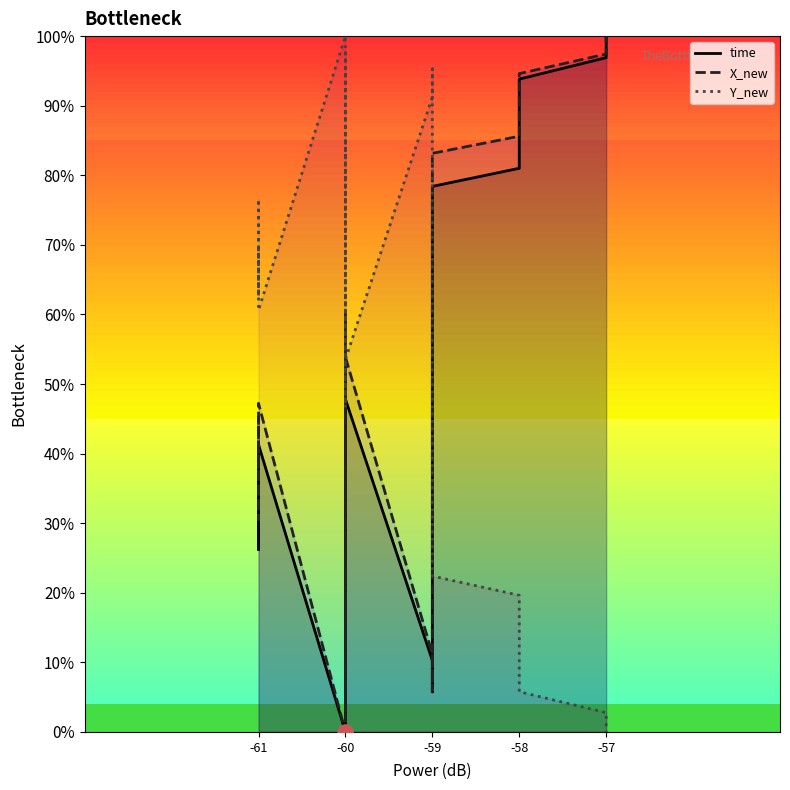

Is the value of X_new at -61 greater than the value of time at -60?

Yes